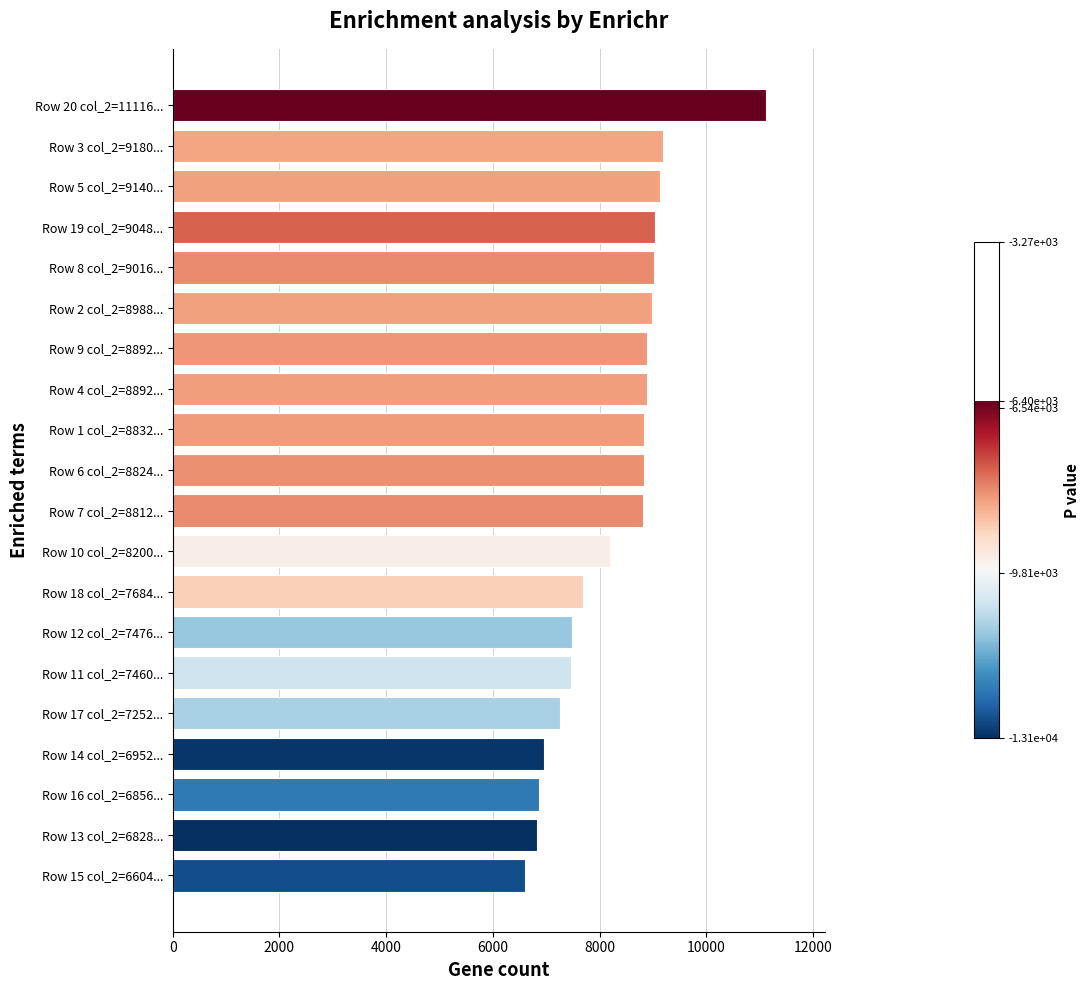

How many values are below 8824?

10